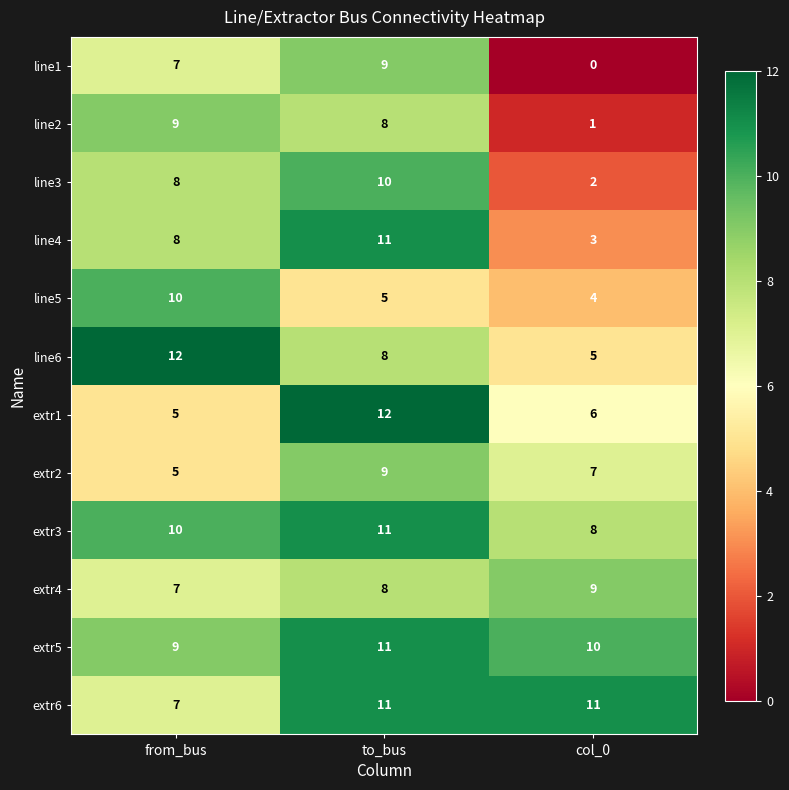

Which series has the largest total across all categories?

extr5